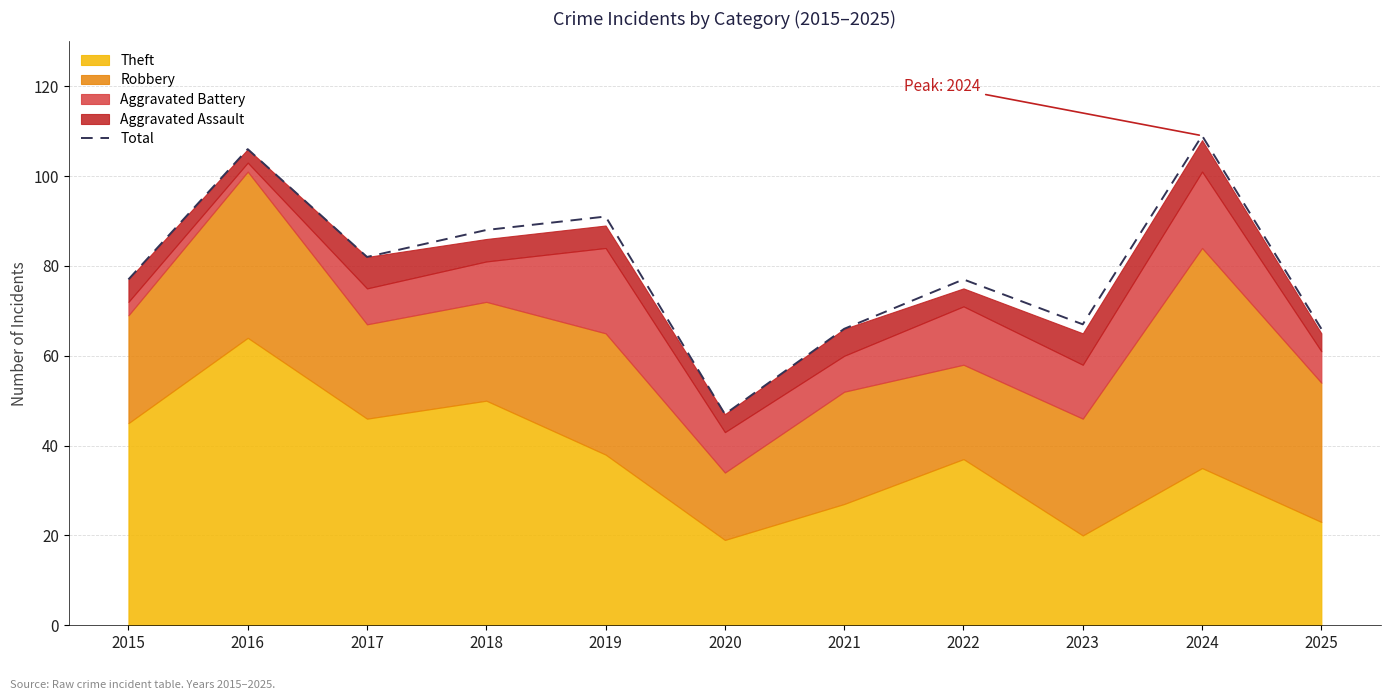

Where is the data nearest to the value 78?

2015